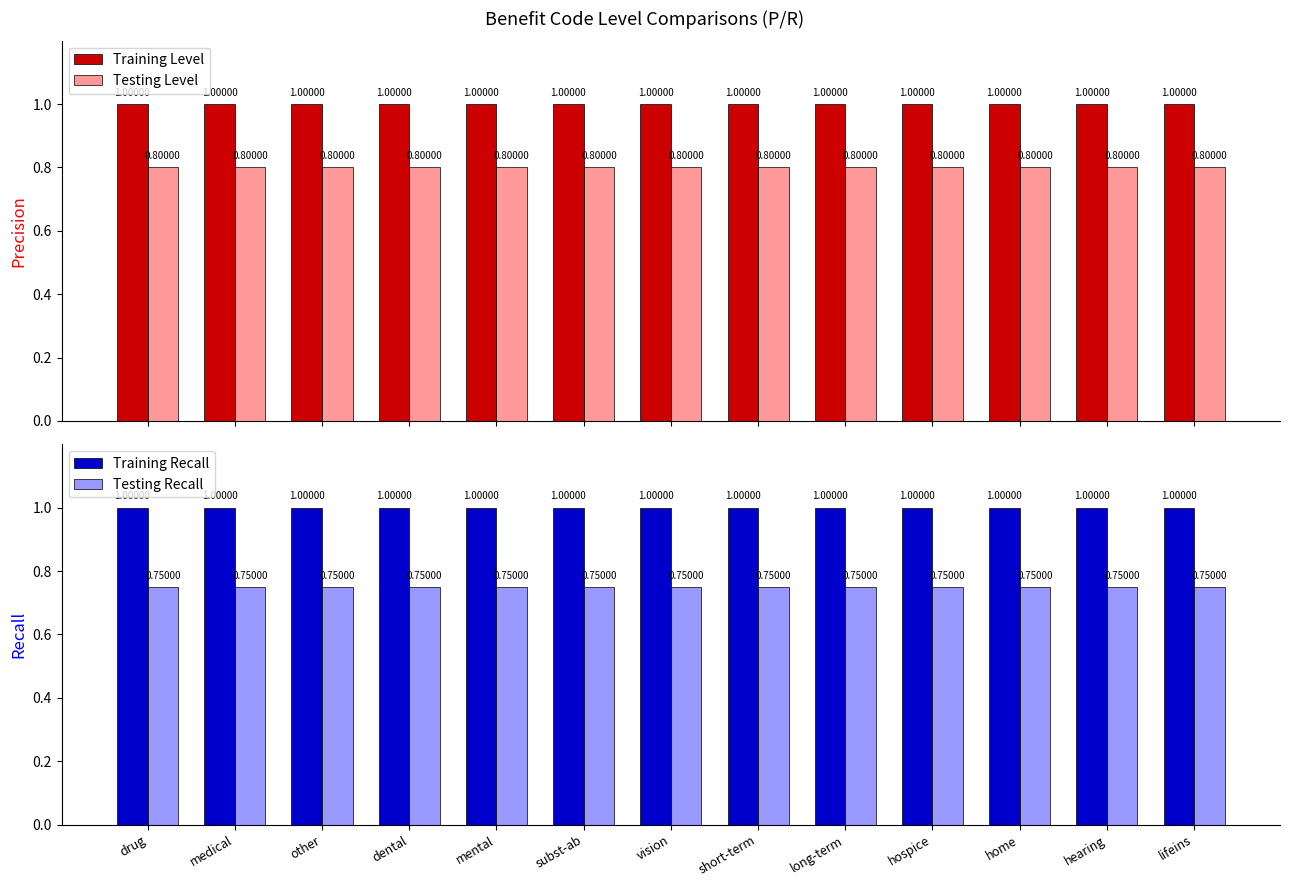

At which category does the chart reach its minimum across all series?

drug